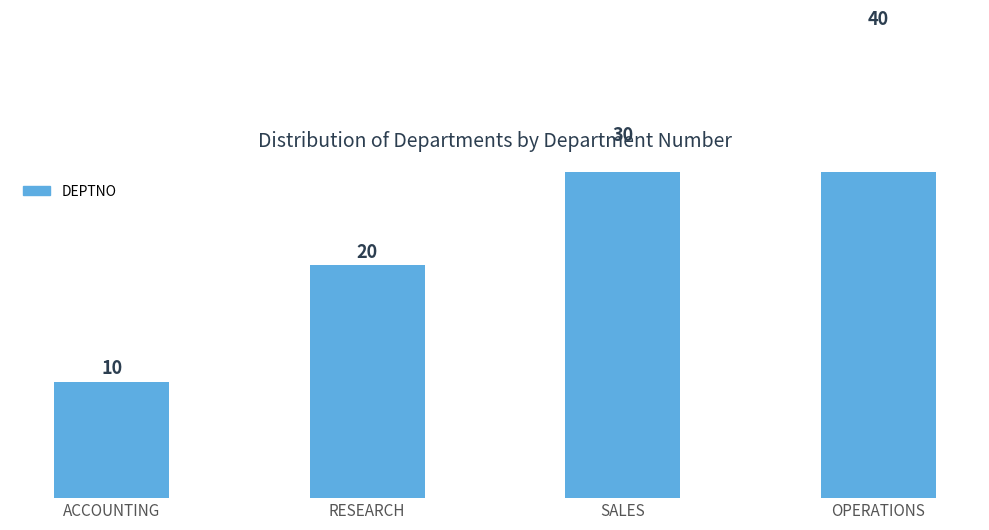

At which label does the data first exceed 30?

OPERATIONS